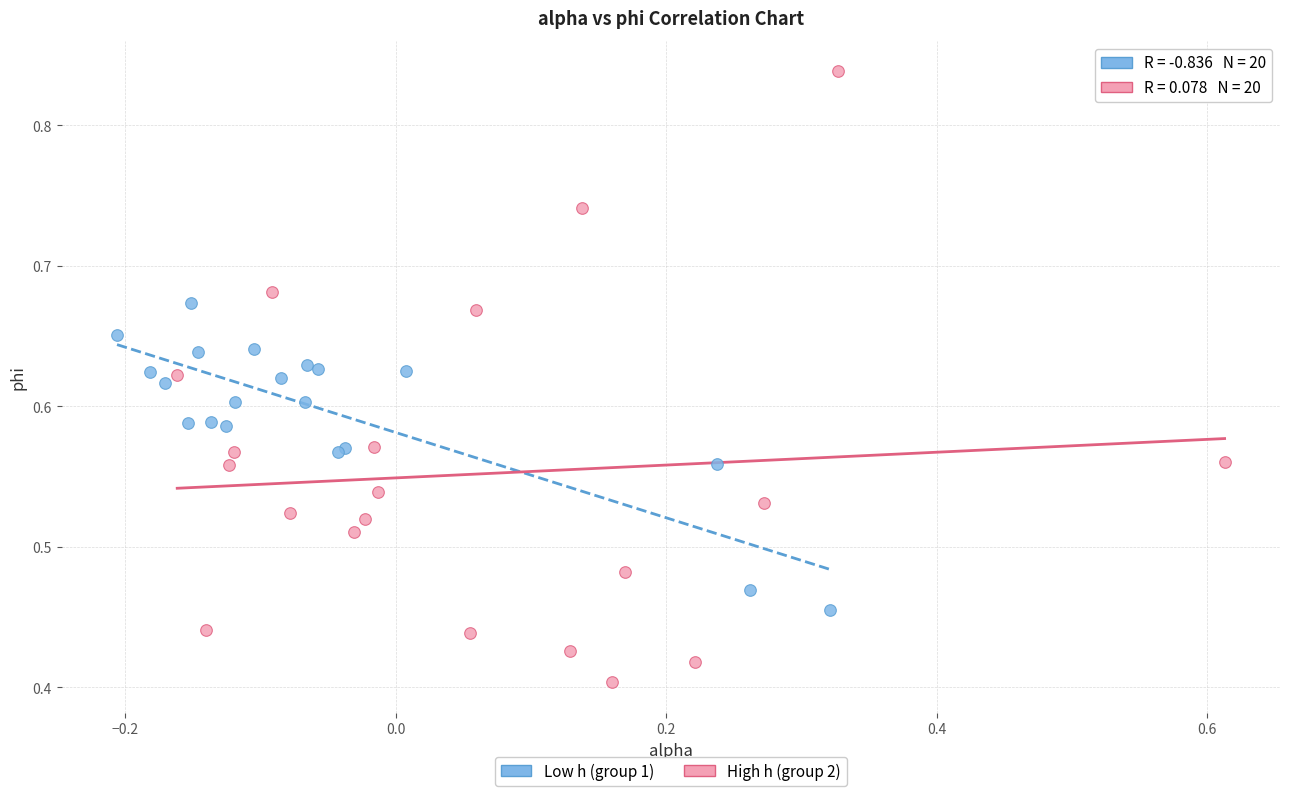

Which series reaches the maximum Y coordinate?

High h (group 2)